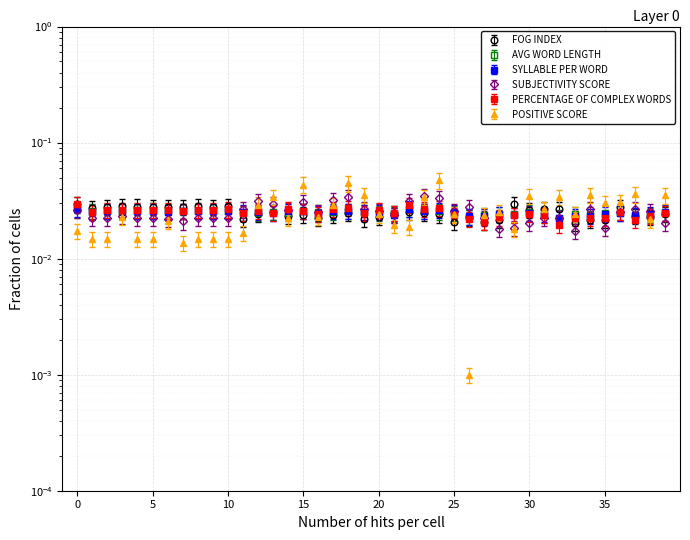

Count the PERCENTAGE OF COMPLEX WORDS values in the range 0 to 1.

40